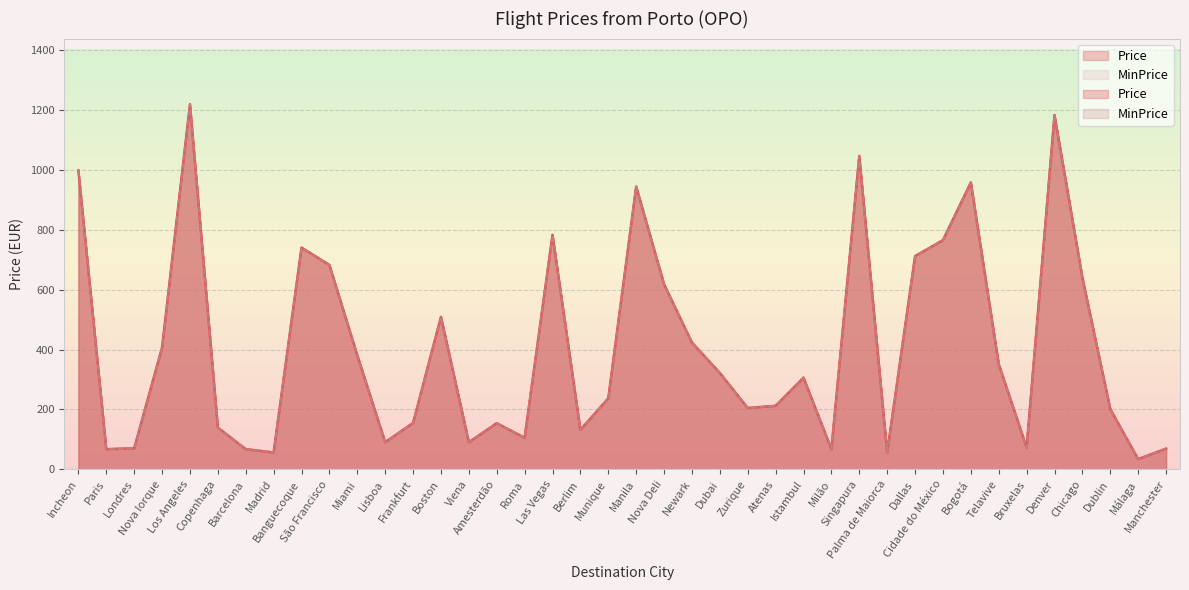

True or false: MinPrice and Price intersect in this chart.

False